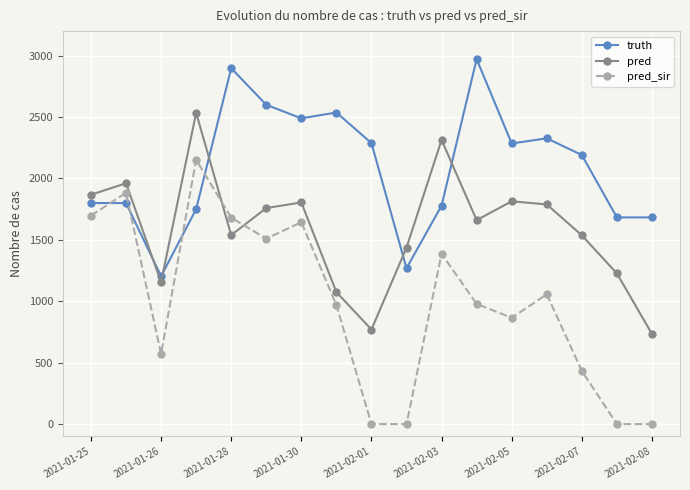

What is the lowest value of the truth series?

1204.0